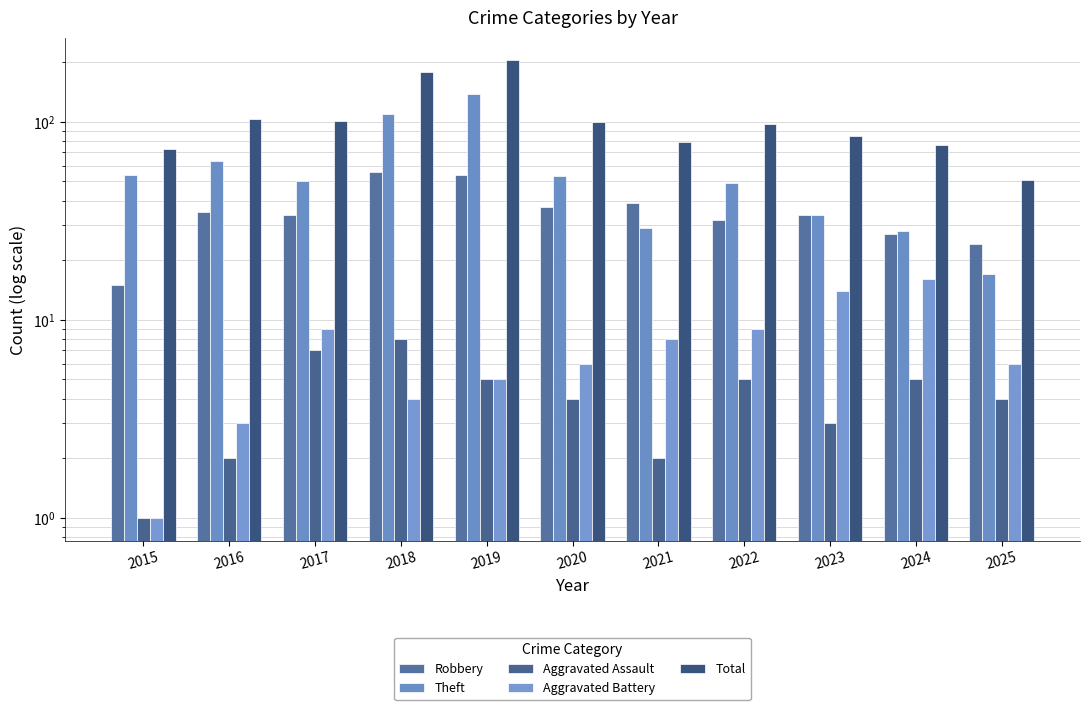

Count the number of categories in the chart.

11